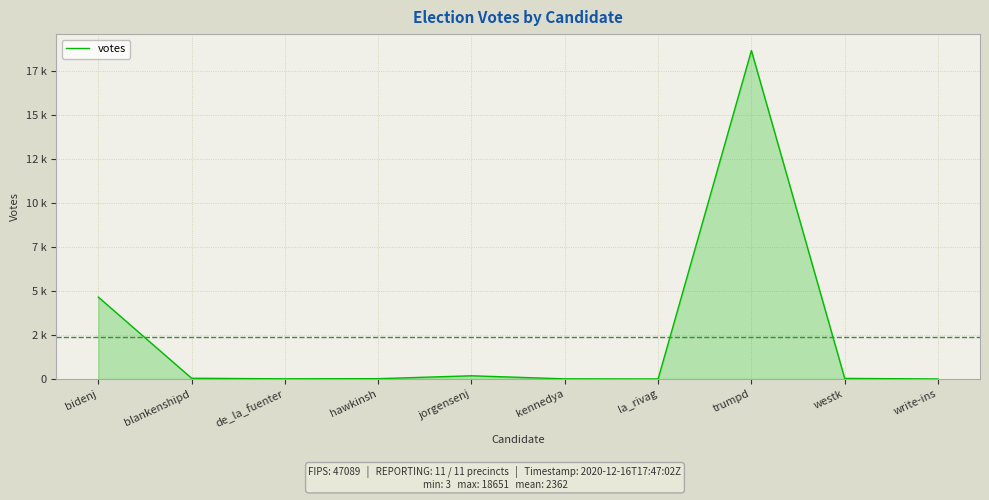

Is it true that the value at write-ins is 3?

True